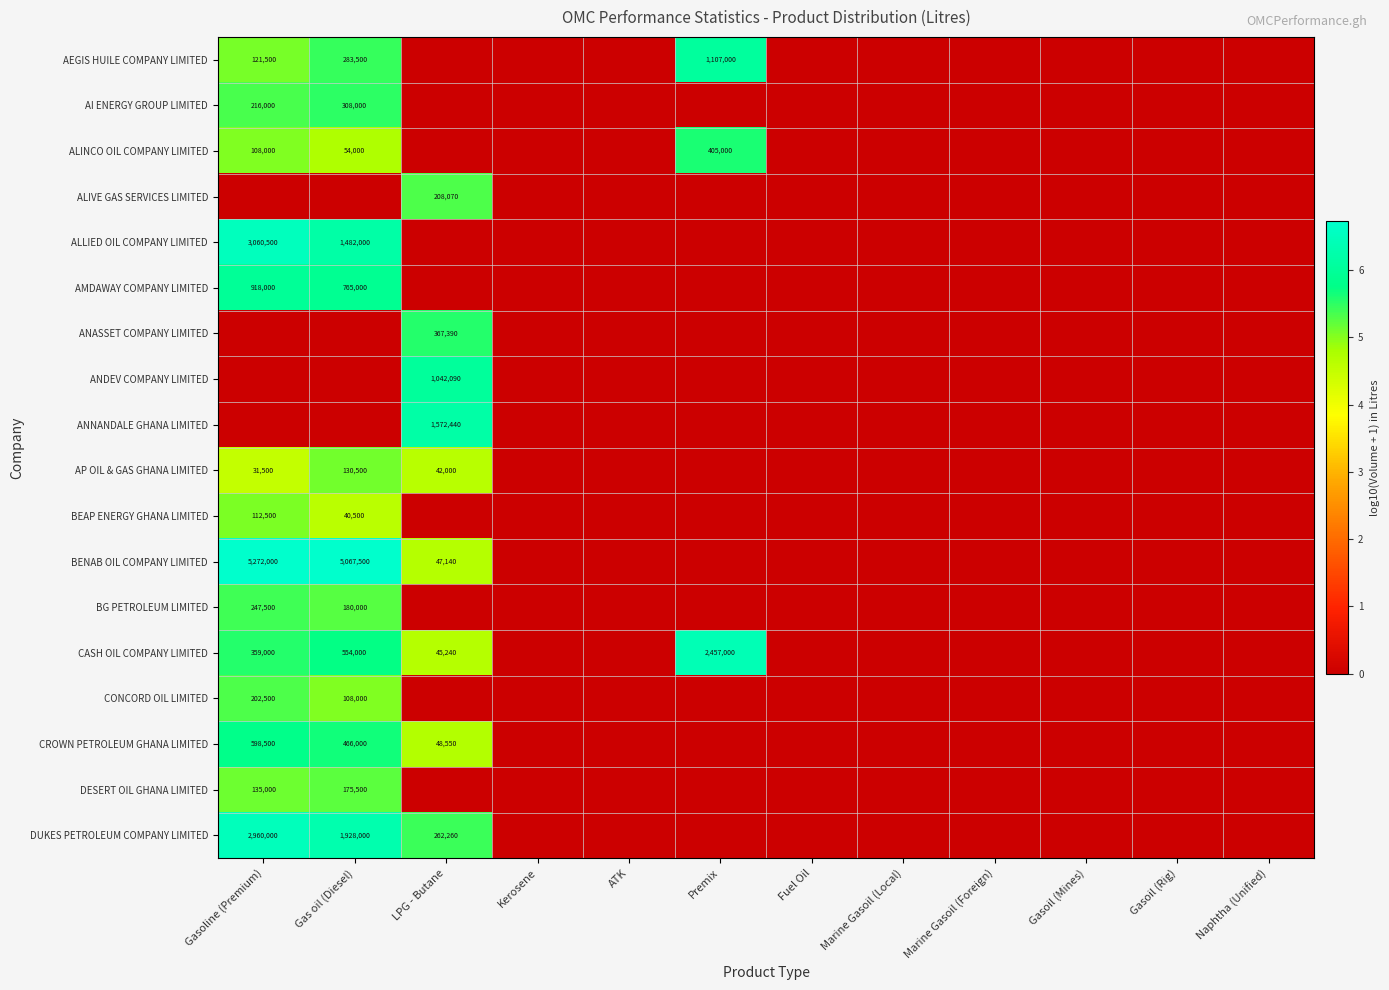

How many distinct data groups are displayed?

18